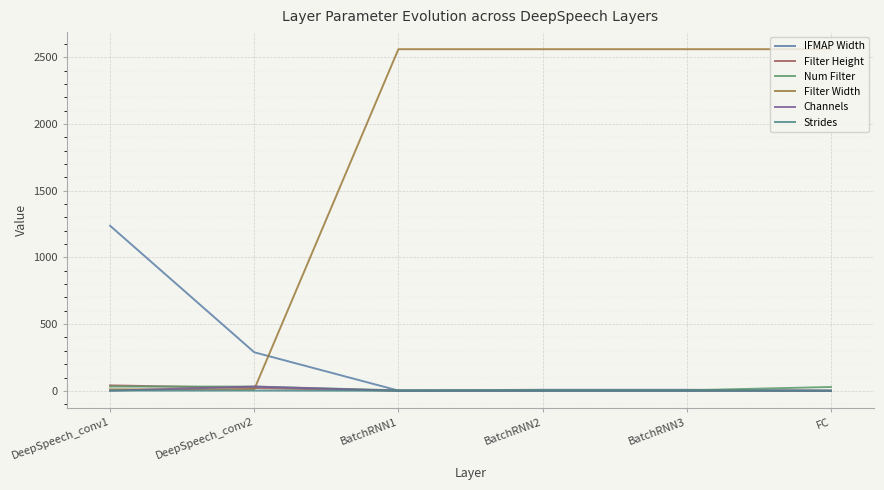

True or false: Strides and Filter Width cross at least once.

False